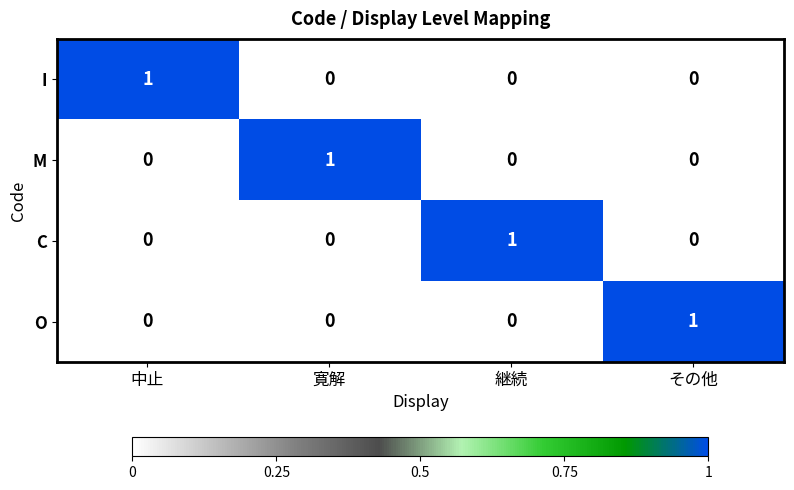

What is the difference between the highest and lowest values at 継続?

1